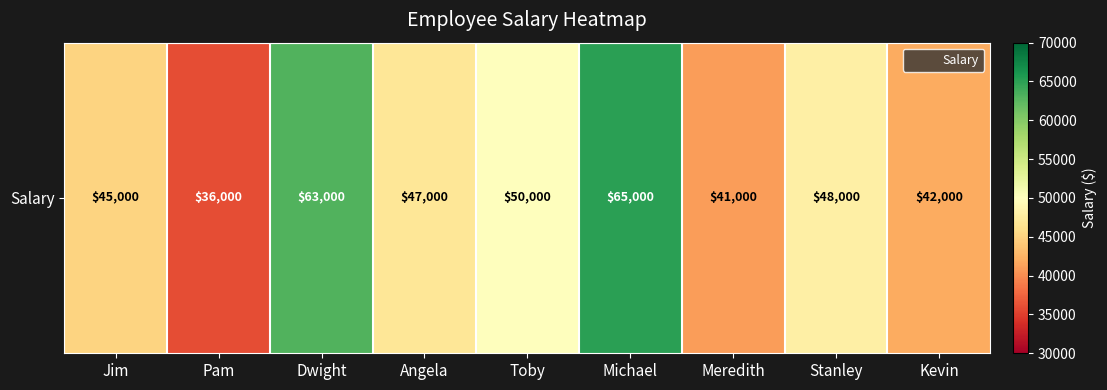

What is the difference between the second highest and minimum values?

27000